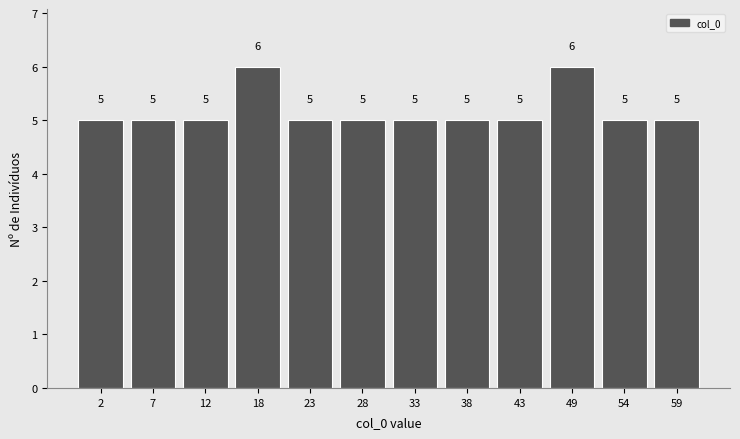

Reading left to right, transcribe this chart: for each bar, give the range it covers on the x-axis and its height. The bar edges are not printed on the chart, so give them approximately, as read against the axis.

0 to 5: 5
5 to 10: 5
10 to 15: 5
15 to 20: 6
20 to 25: 5
25 to 31: 5
31 to 36: 5
36 to 41: 5
41 to 46: 5
46 to 51: 6
51 to 56: 5
56 to 62: 5